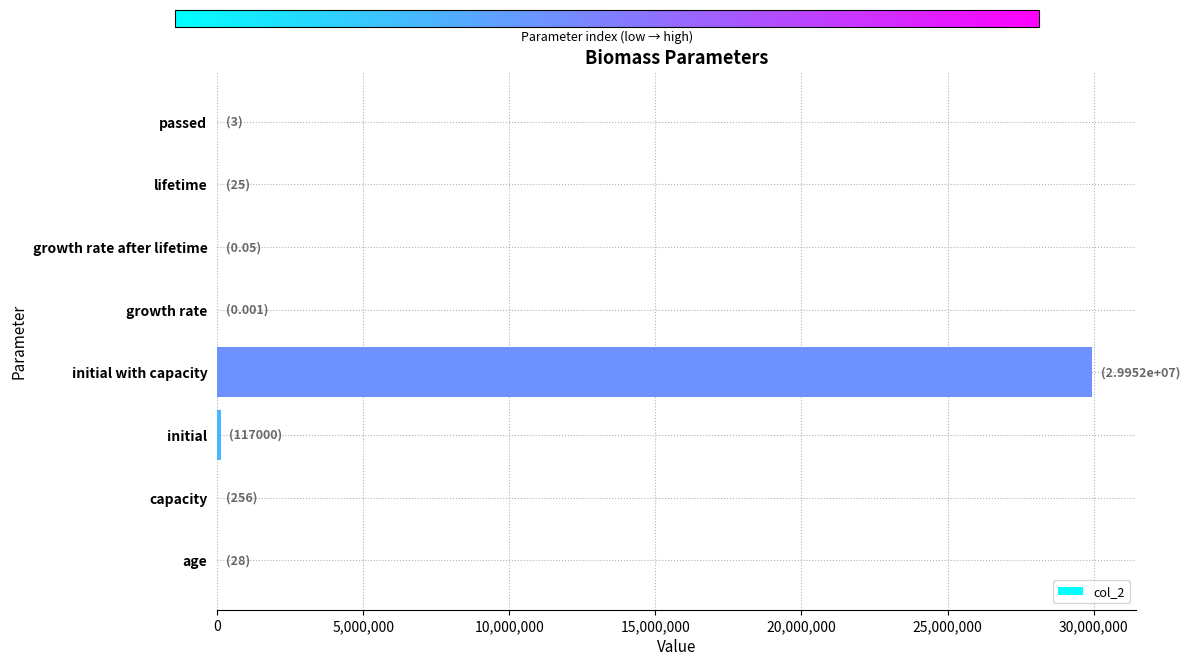

What is the sum of all values?

30069312.1